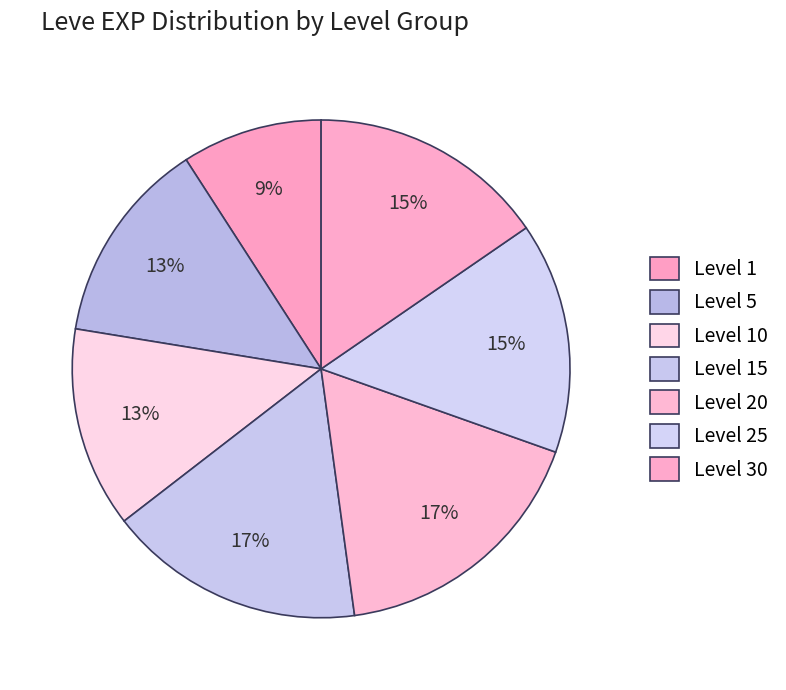

How many segments does this pie chart have?

7